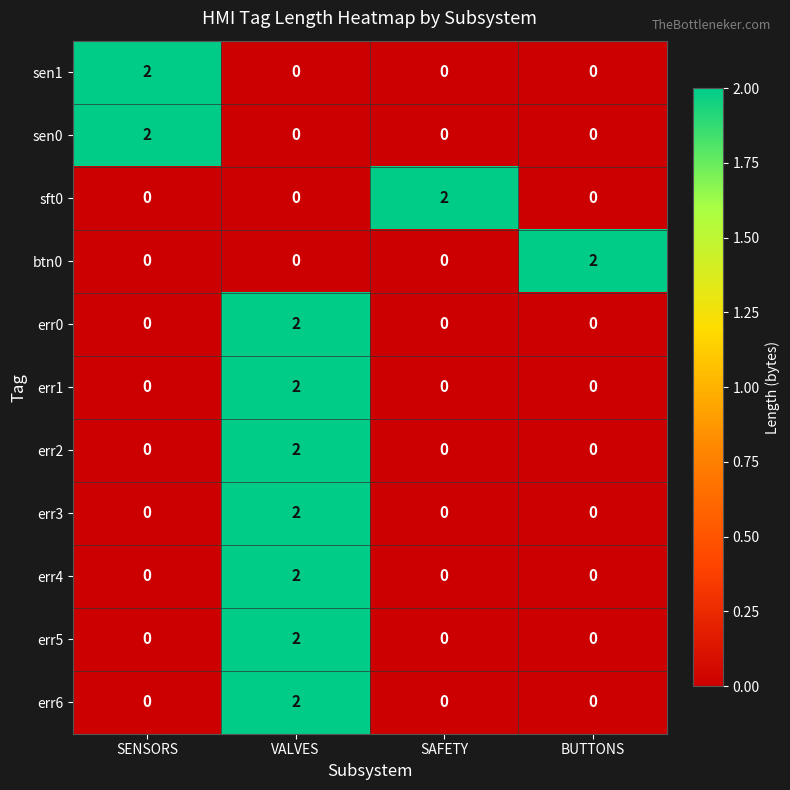

Count the err2 values in the range 0 to 2.

4